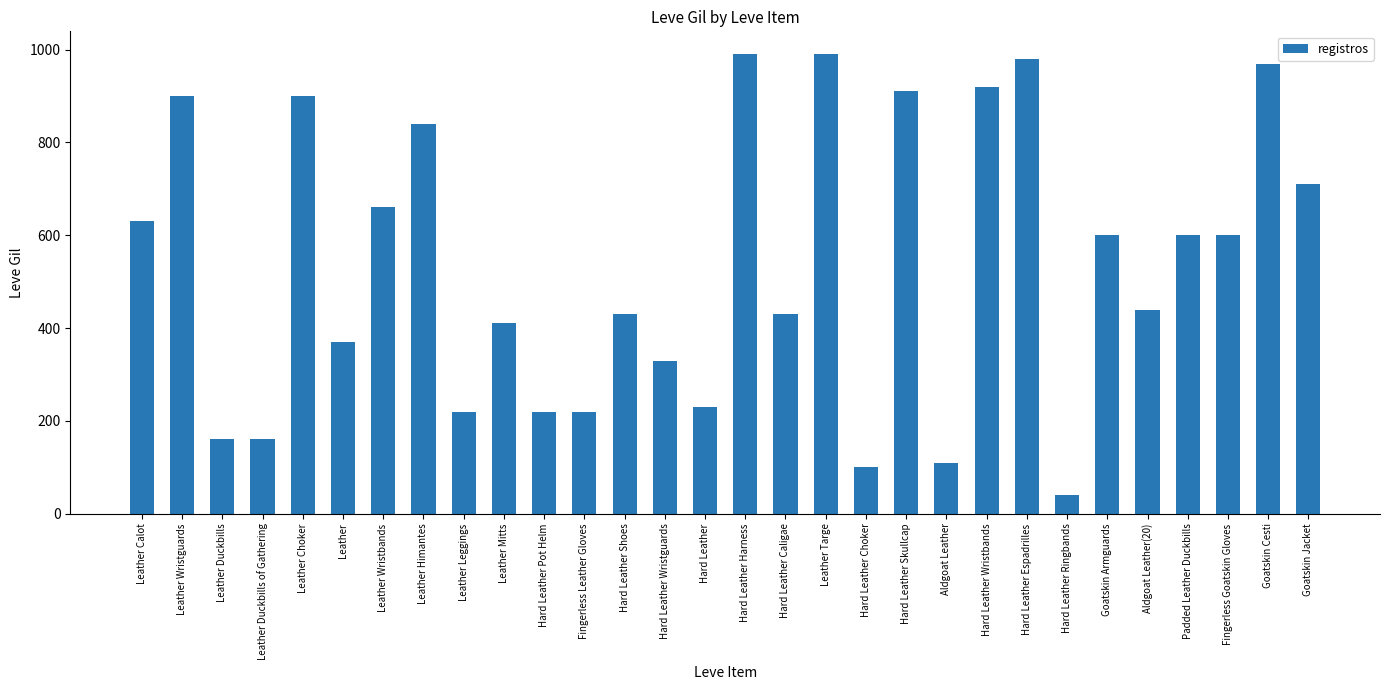

The chart shows a value of 126 at Fingerless Leather Gloves. True or false?

False